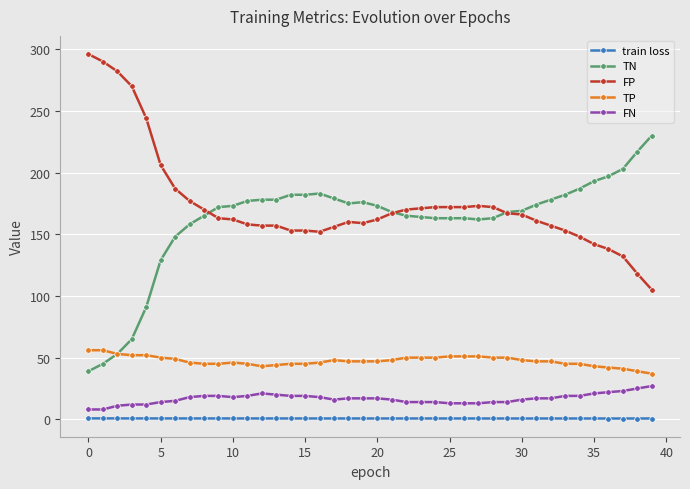

True or false: TP has more than 0 points higher than both neighbors.

True